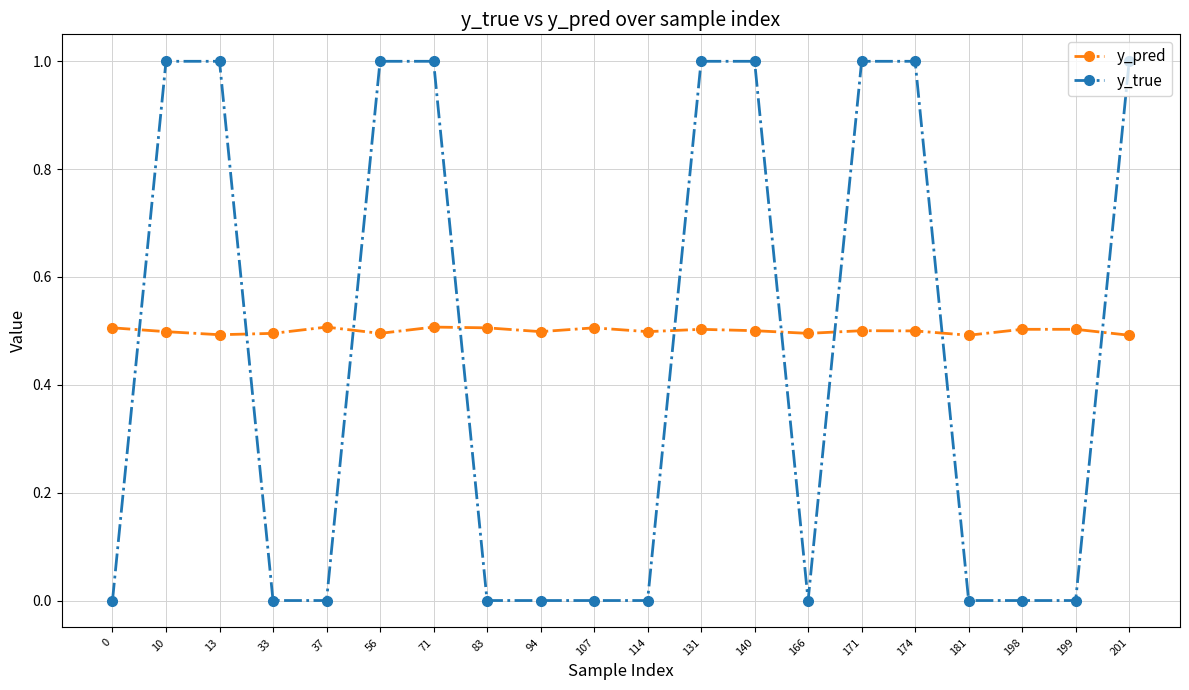

Which series has the widest spread of values?

y_true